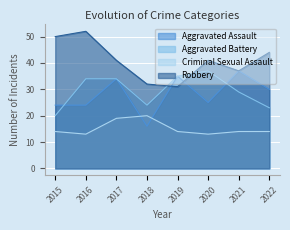

Between 2015 and 2017, which is larger?

2017